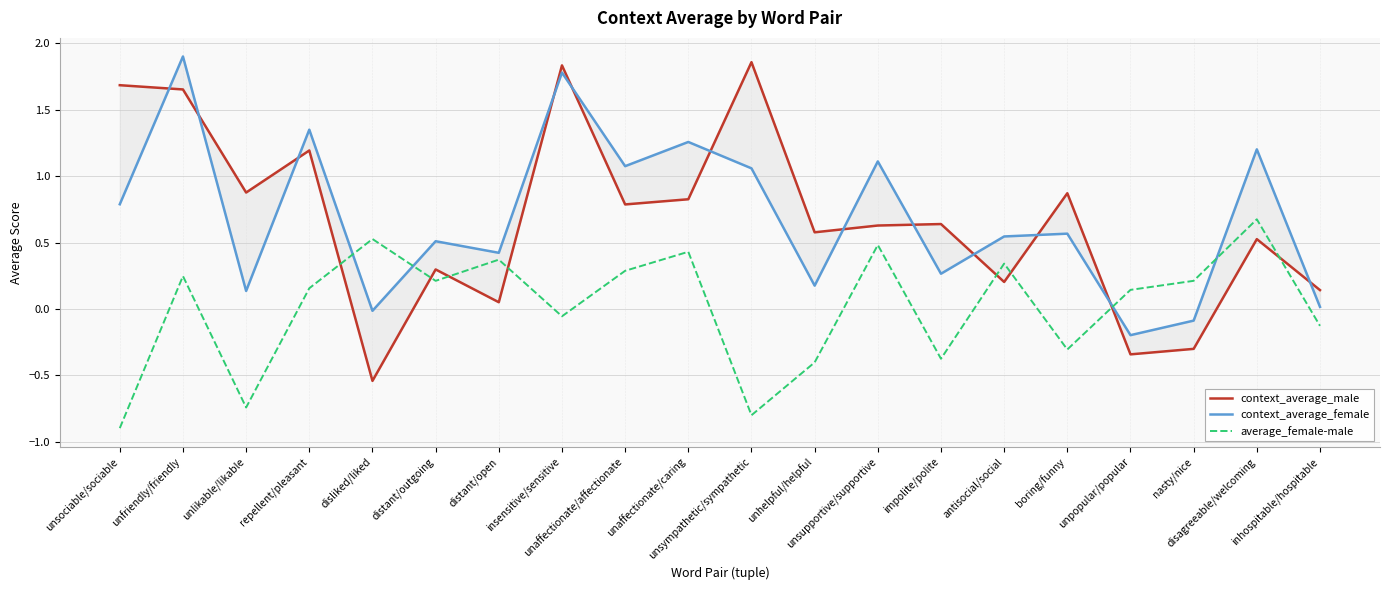

How many lines are shown in the chart?

3